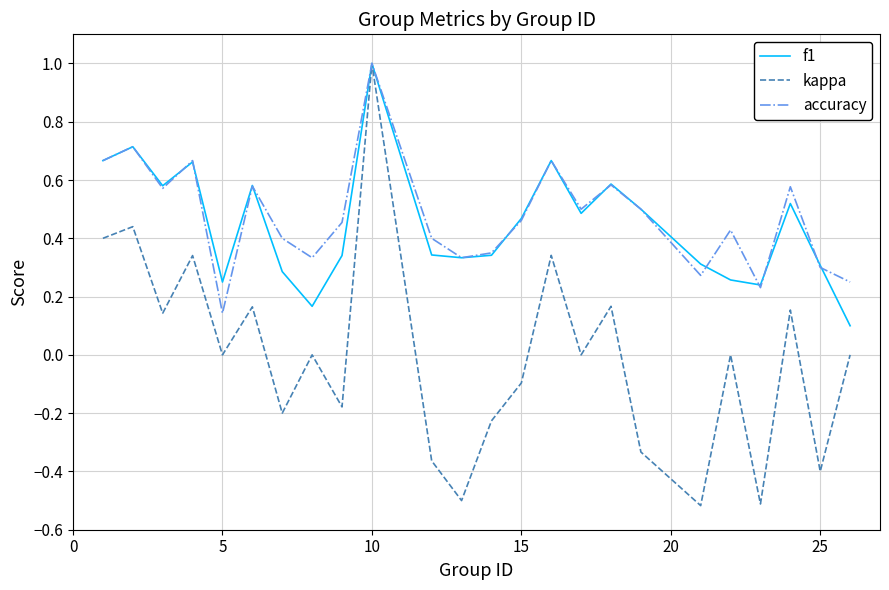

Which series has the widest spread of values?

kappa